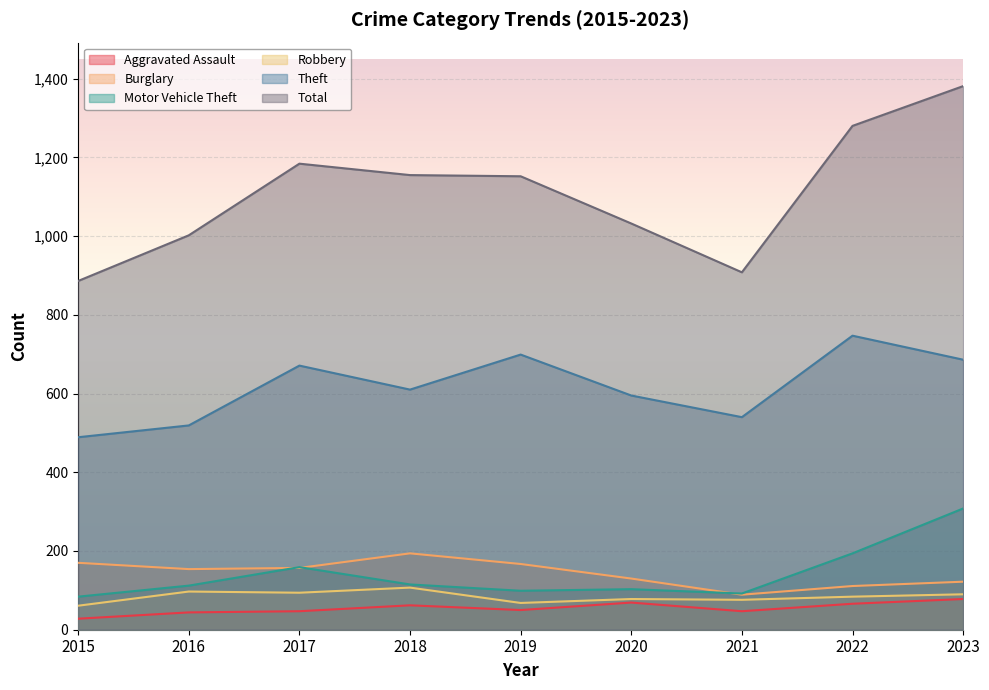

The Robbery series shows 155 at 2023. True or false?

False